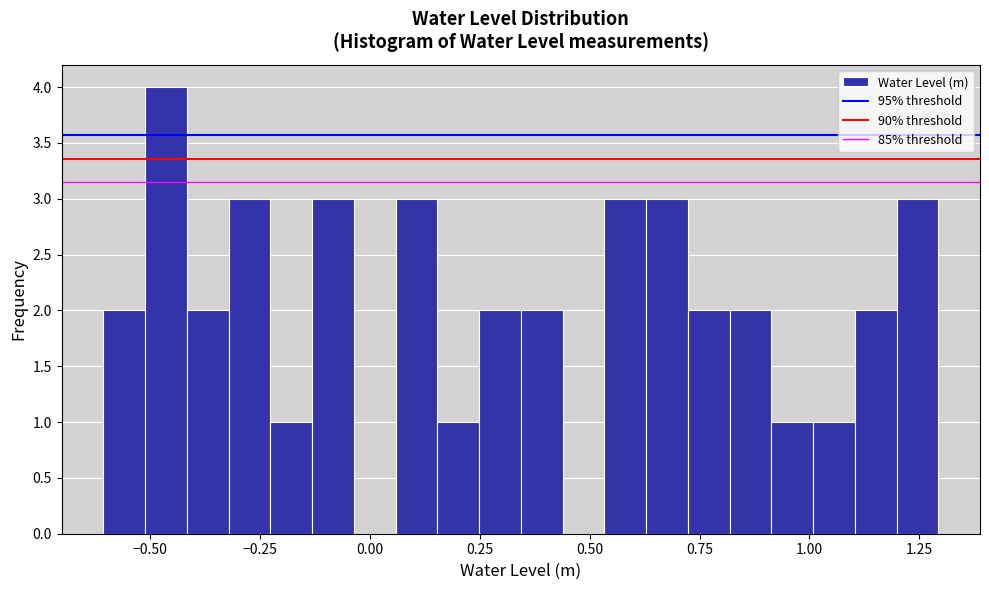

Read against the x-axis, roughly where is the centre of the tallest bar?

-0.45